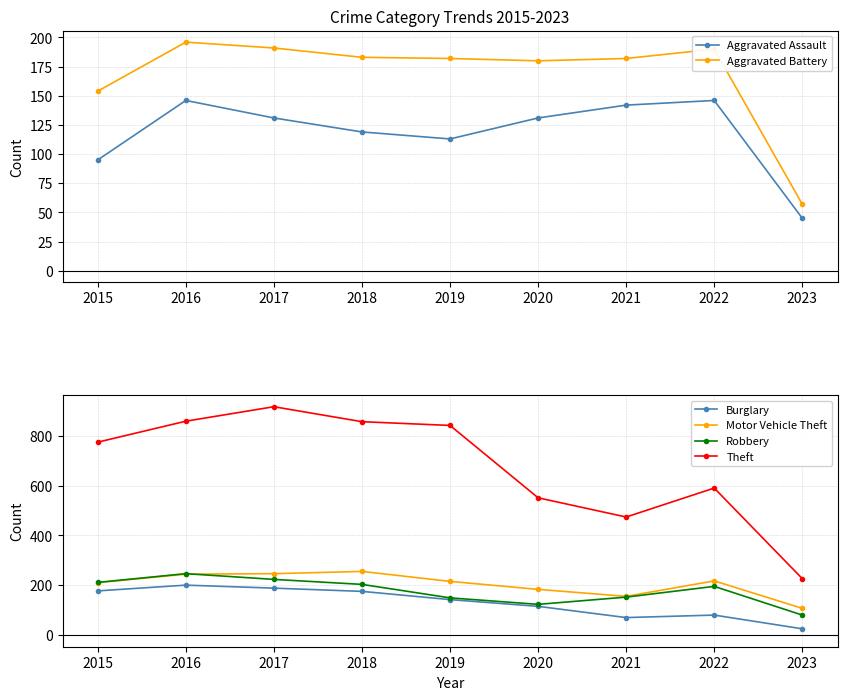

Is the value of Theft at 2019 greater than the value of Aggravated Battery at 2018?

Yes